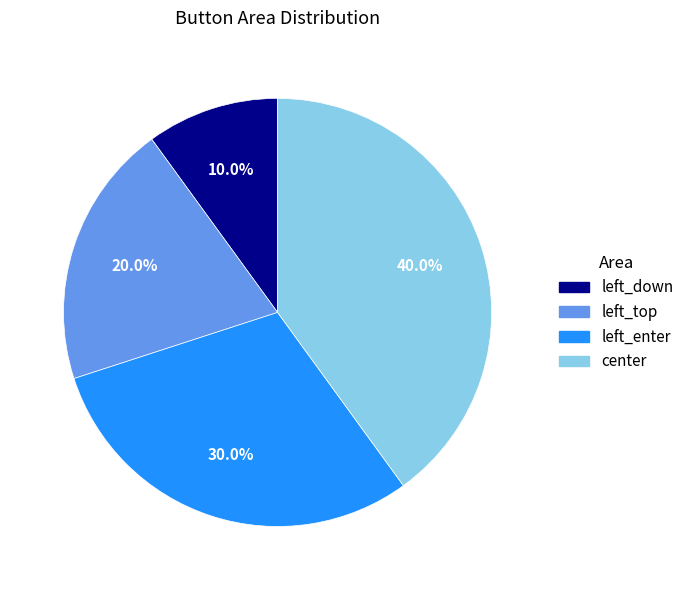

The left_down slice represents 10% of the pie. True or false?

True